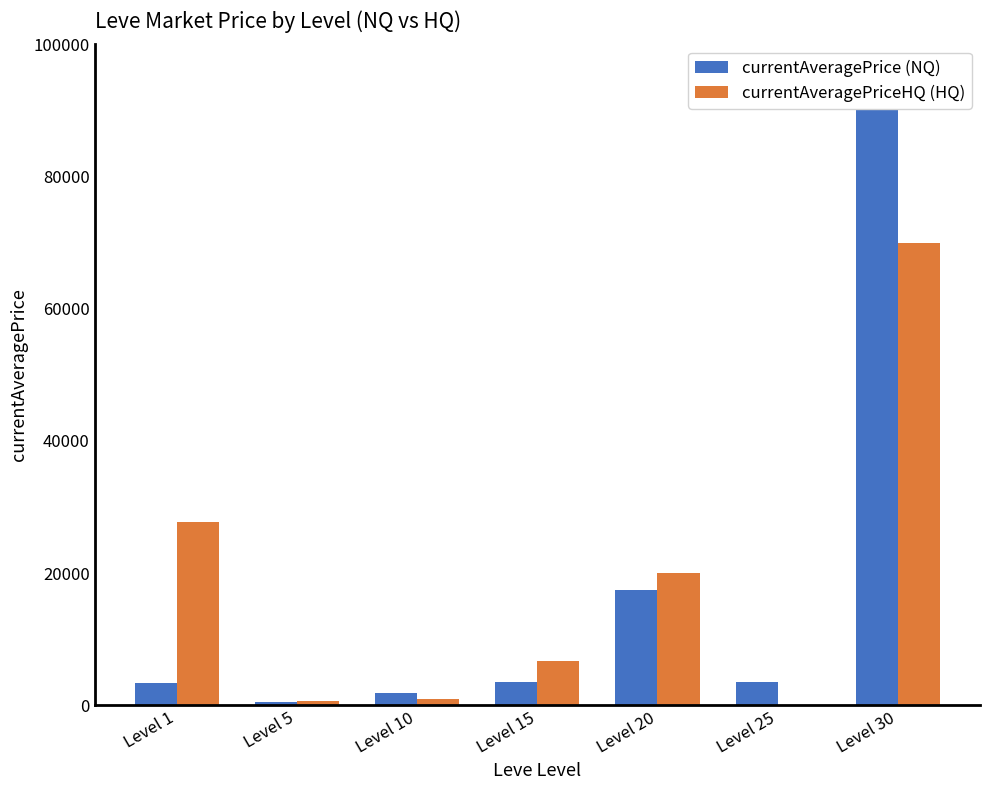

How many bars are there in each group?

2